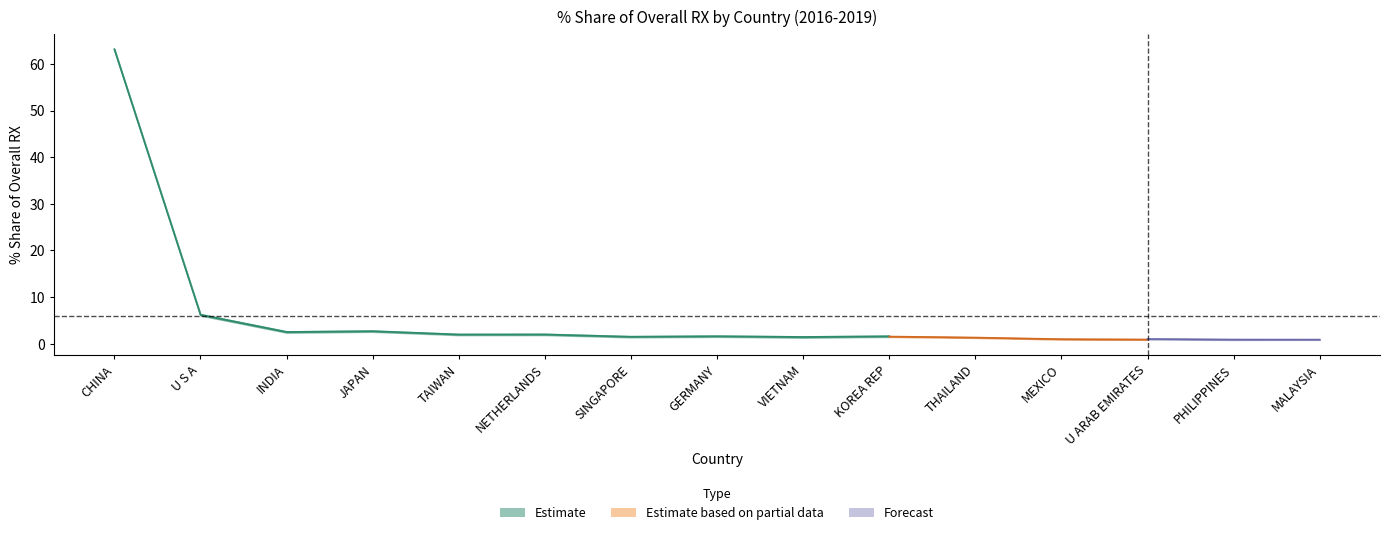

What is the label of the 1st point from the left?

CHINA